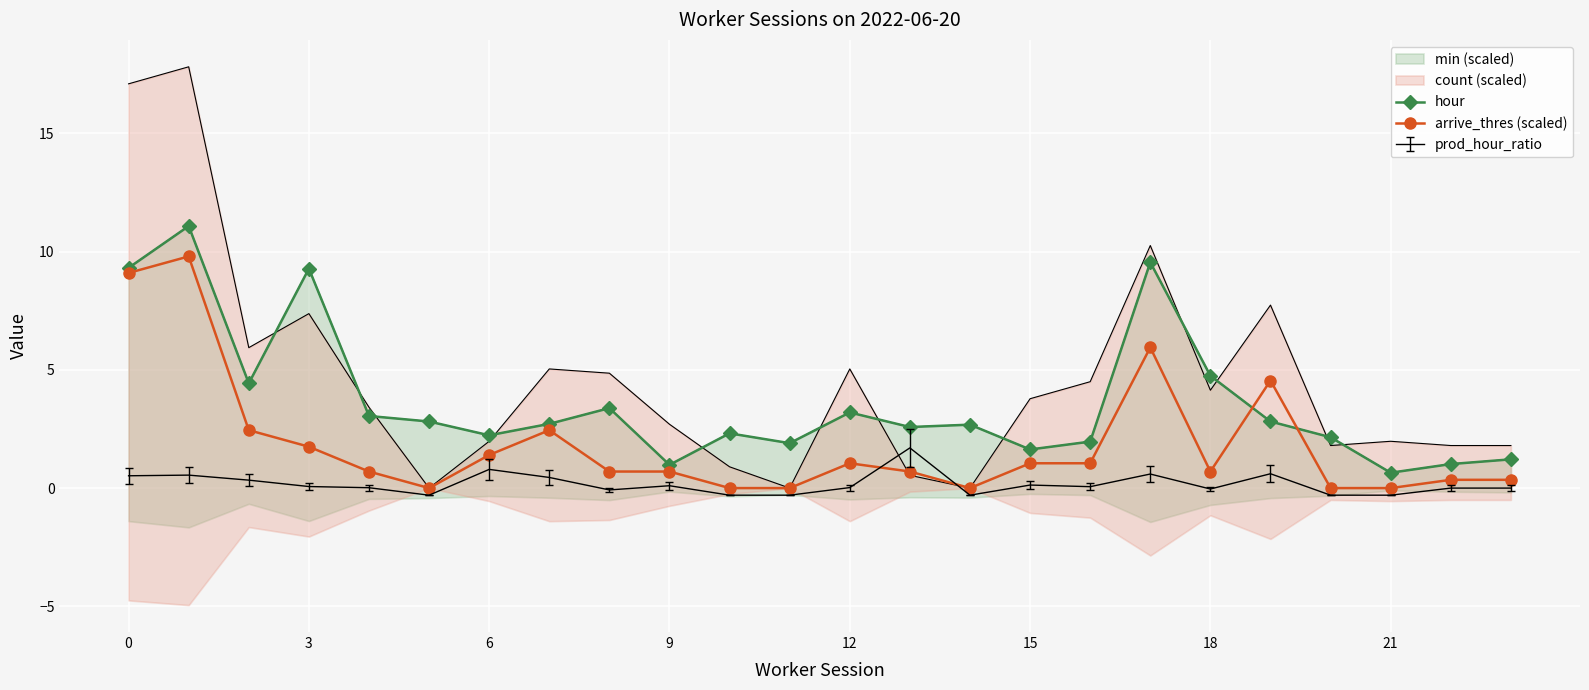

What is the average value of the arrive_thres (scaled) series?

1.9